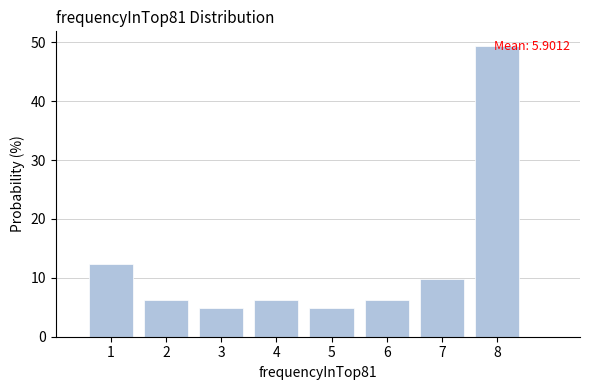

Which range on the x-axis has the tallest bar?

7.5 to 8.5